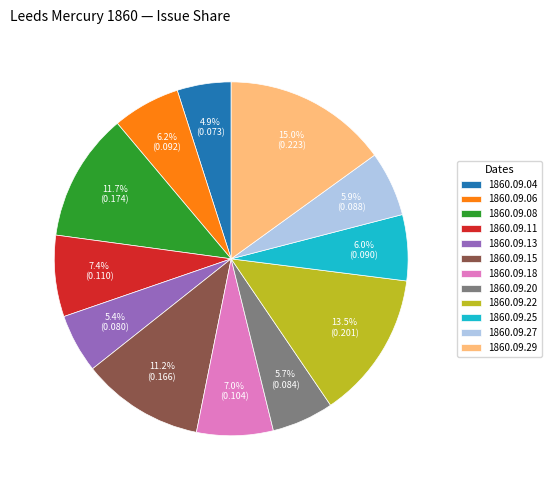

Which has a higher value, 1860.09.04 or 1860.09.22?

1860.09.22